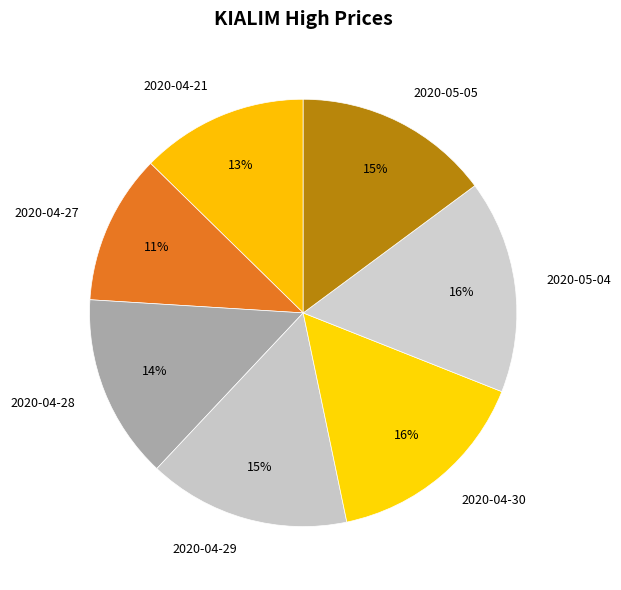

What percentage is the 2020-04-30 slice, to the nearest percent?

16%